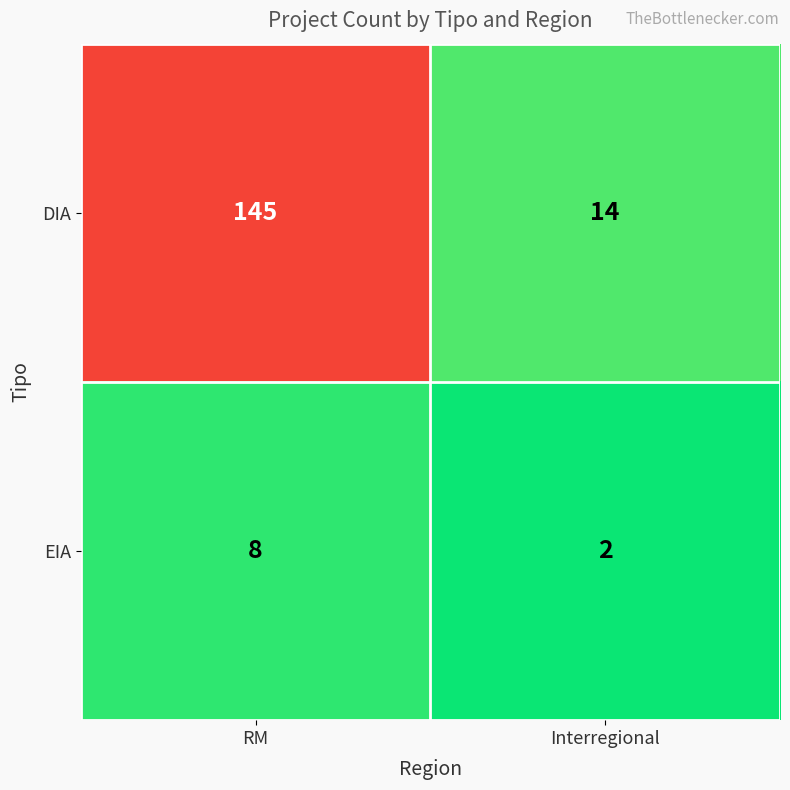

How many categories are shown in the chart?

2